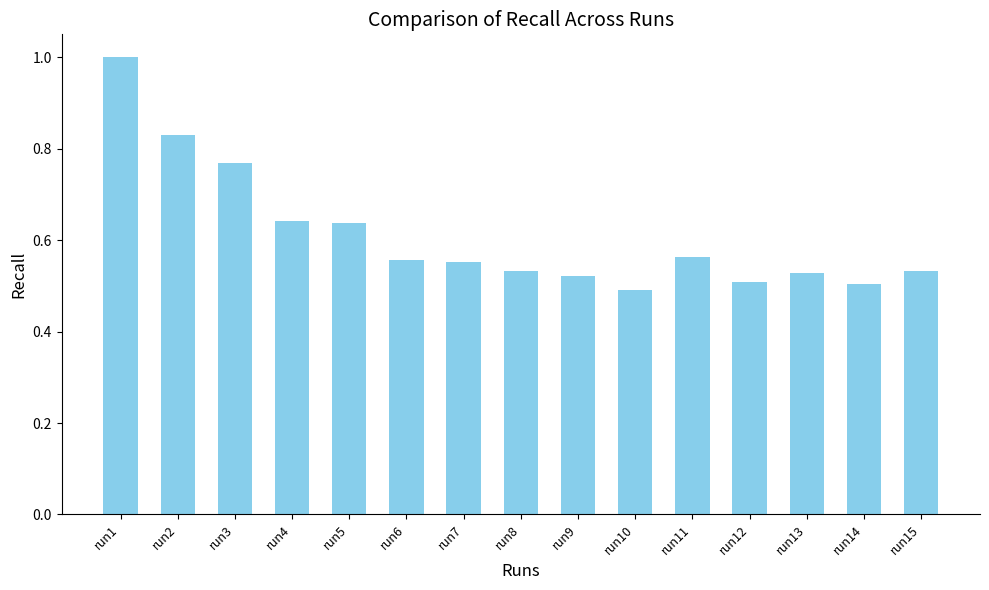

What is the sum of the values at run4 and run15?

1.2